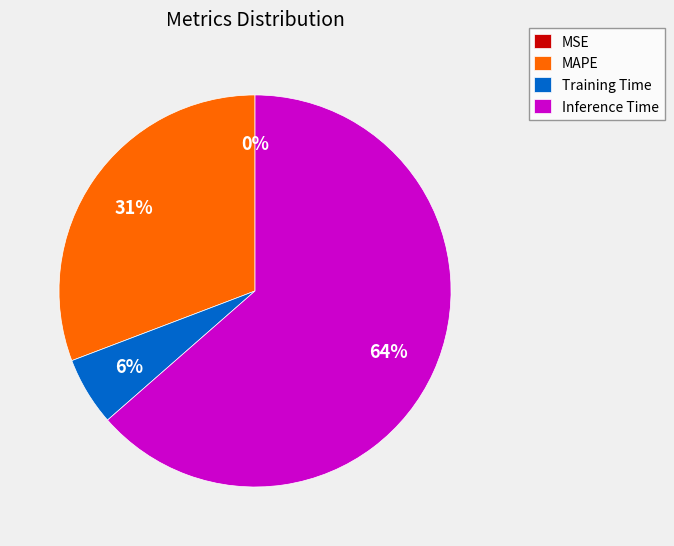

Is Inference Time the majority of the pie?

Yes